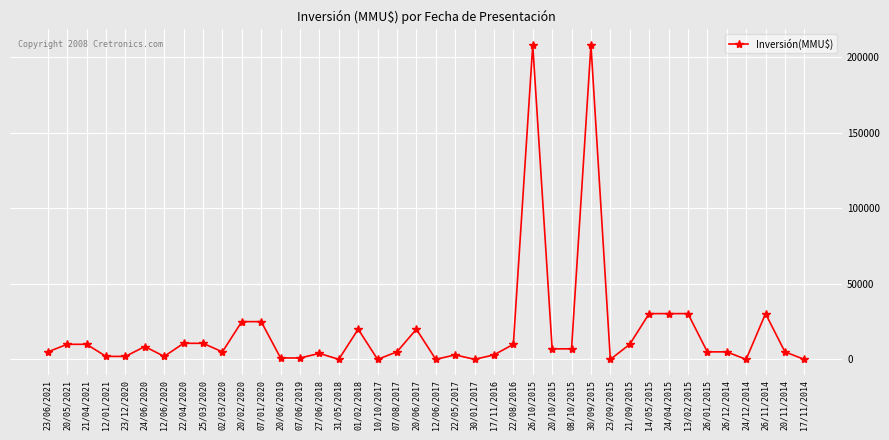

What is the greatest value displayed?

208000